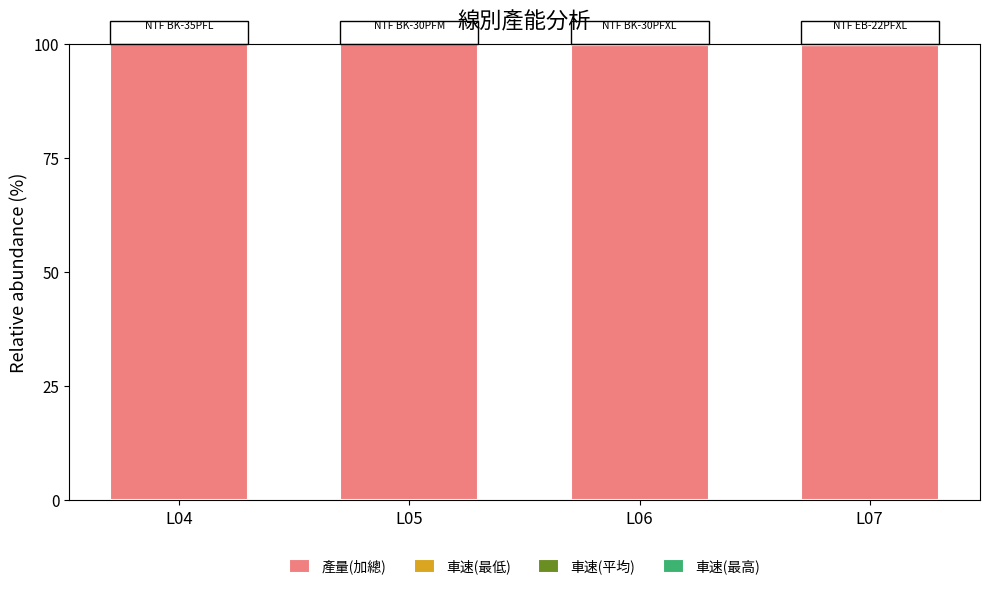

The value of 產量(加總) at L06 is 99.9. True or false?

True